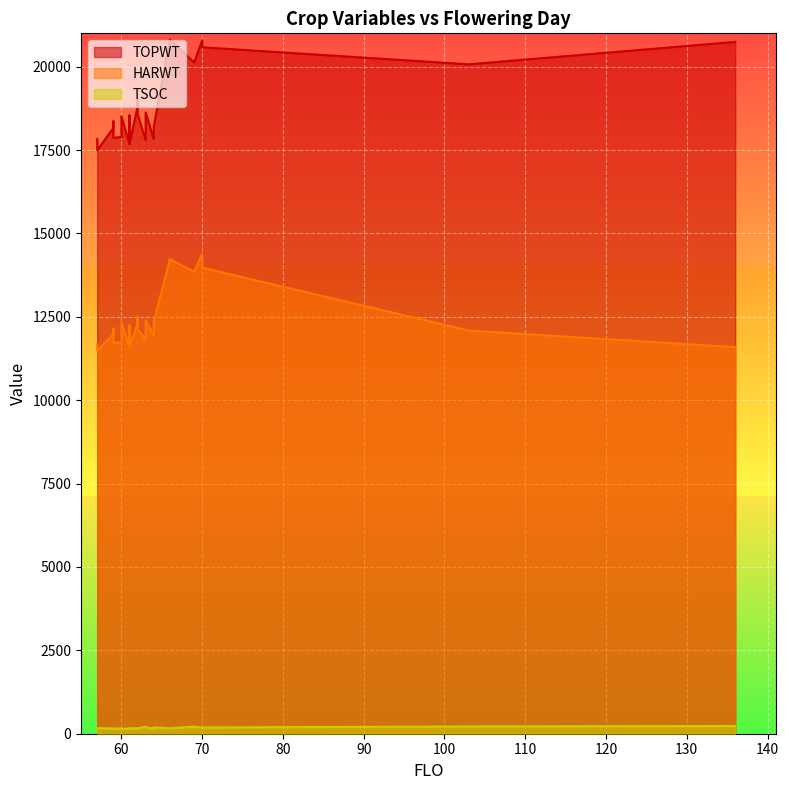

True or false: TSOC and TOPWT cross at least once.

False